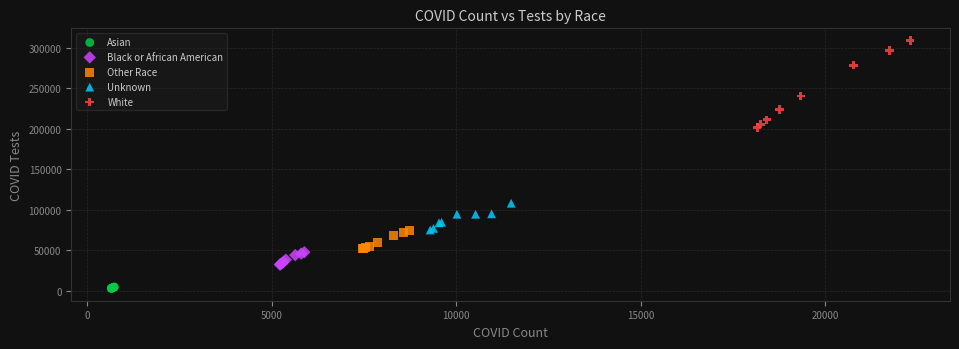

Which series reaches the minimum Y coordinate?

Asian